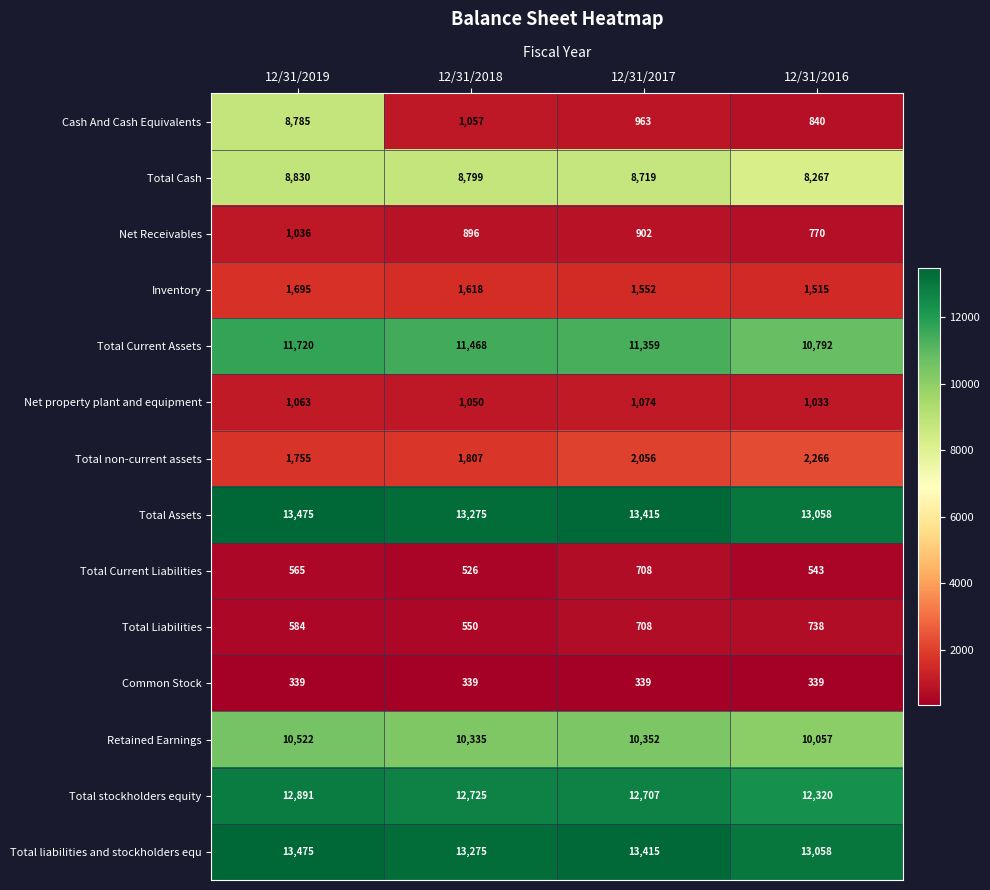

How many data points does each series have?

4